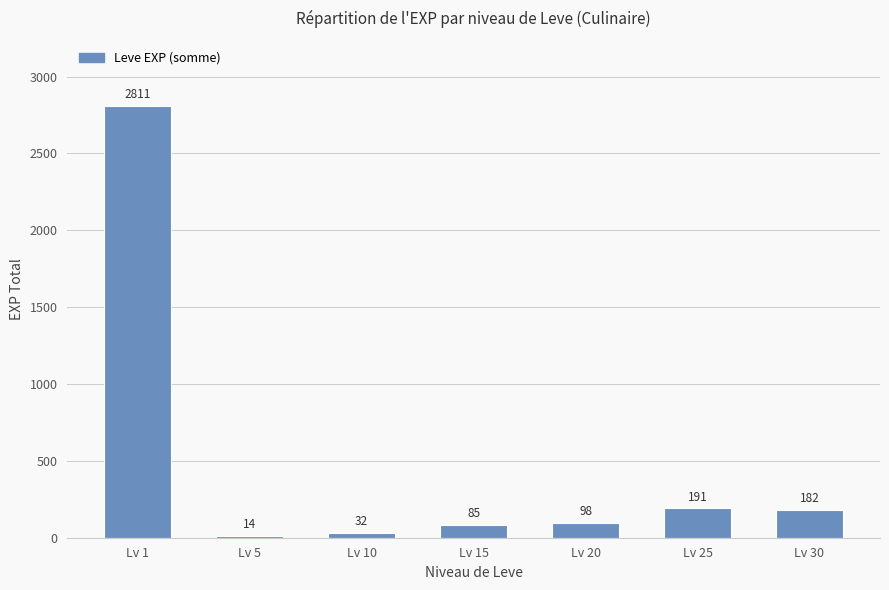

Which category has the lowest value across all series?

Lv 5